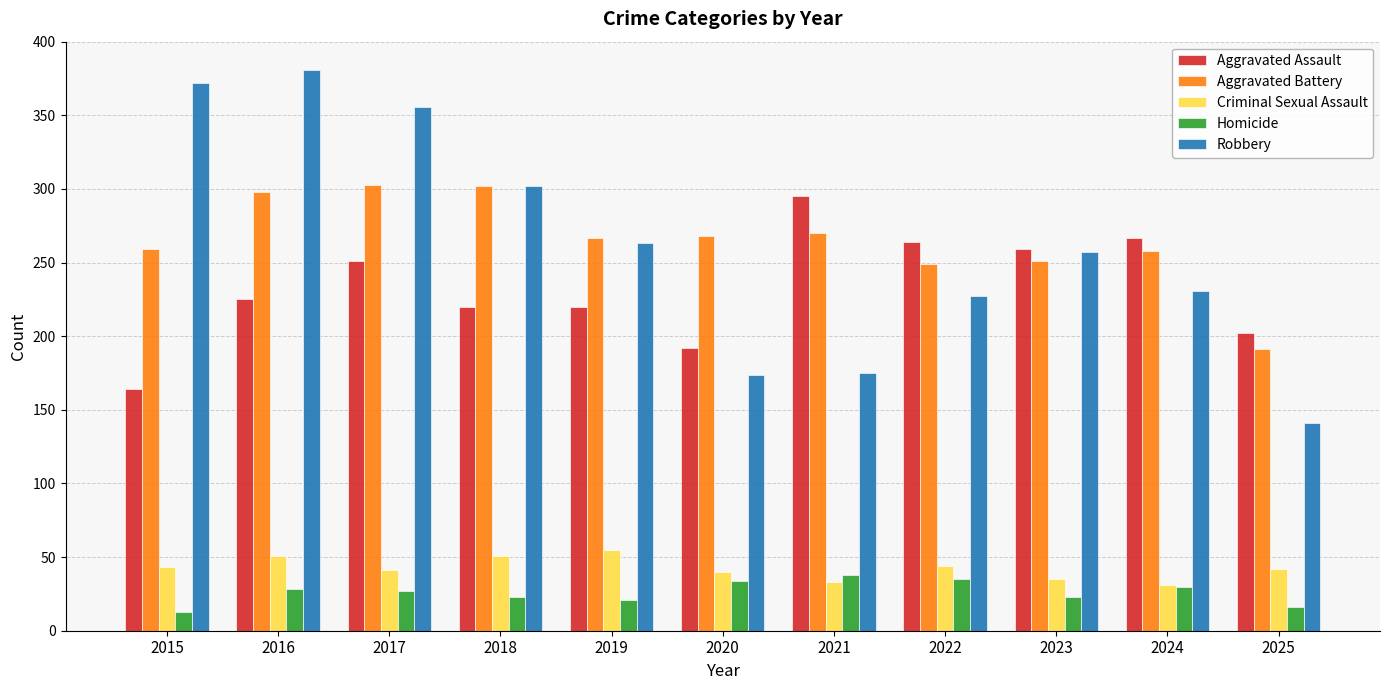

Is it true that Robbery equals 371 at 2023?

False